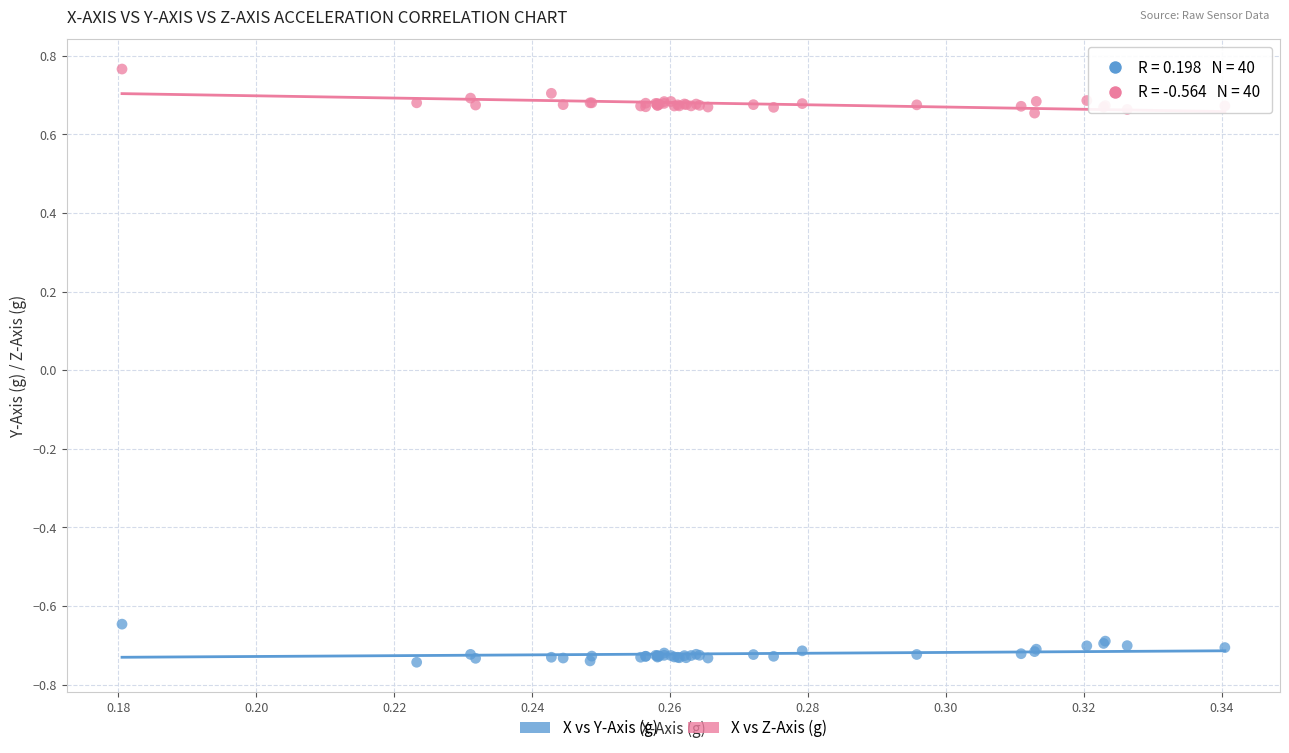

Which series reaches the maximum Y coordinate?

X vs Z-Axis (g)